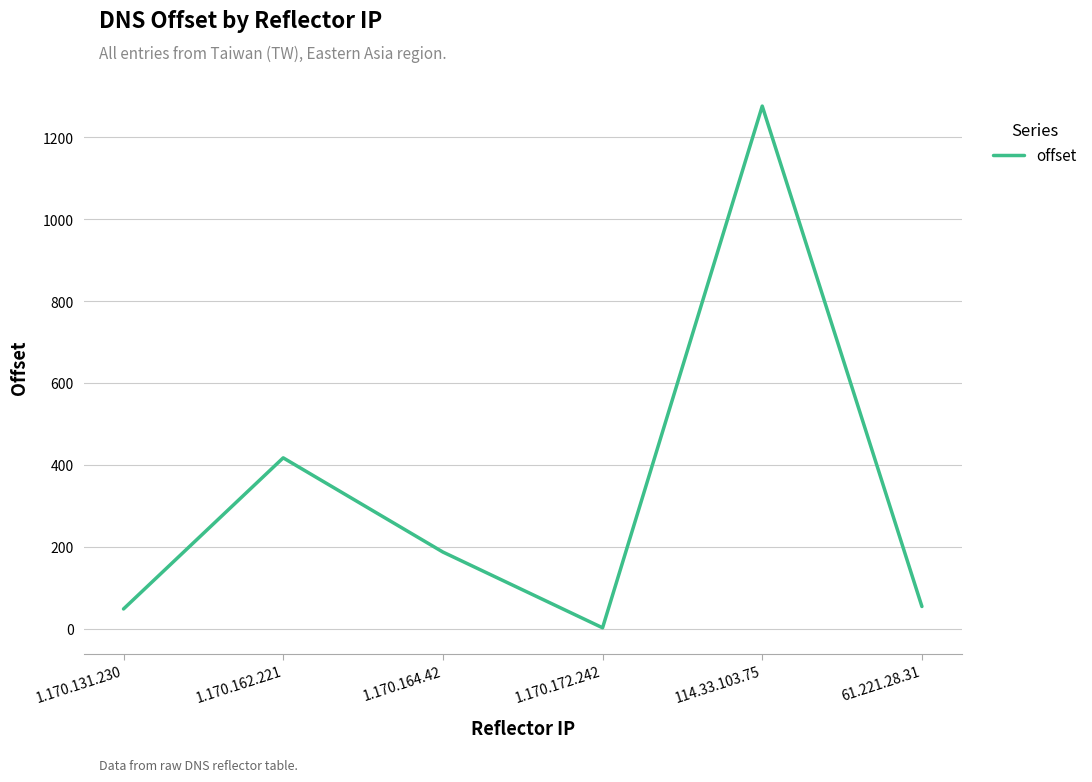

What is the ratio of the value at 114.33.103.75 to the value at 61.221.28.31?

23.6